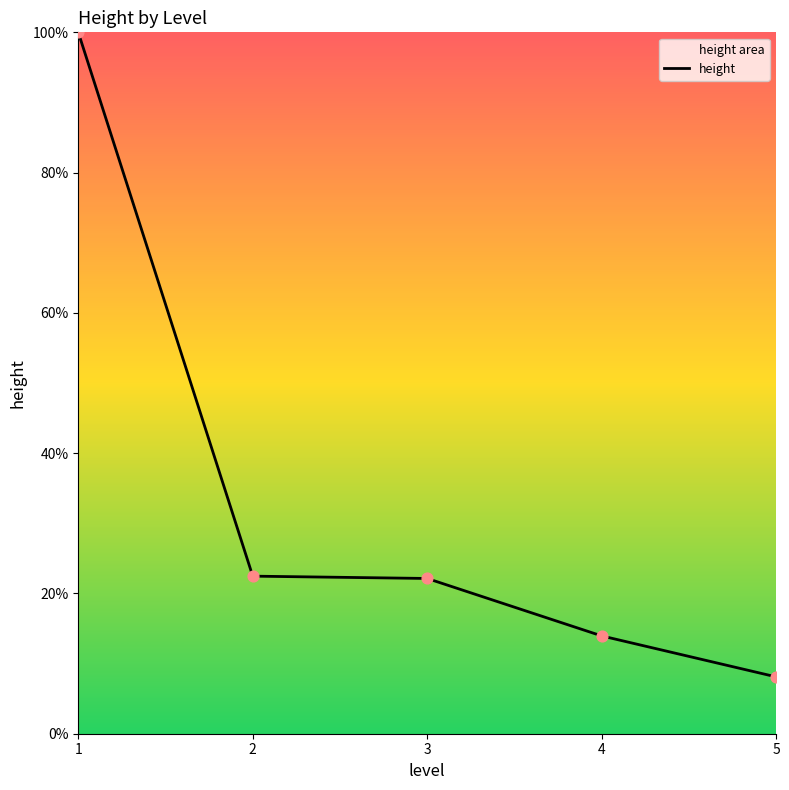

Which has a higher value, 5 or 4?

4